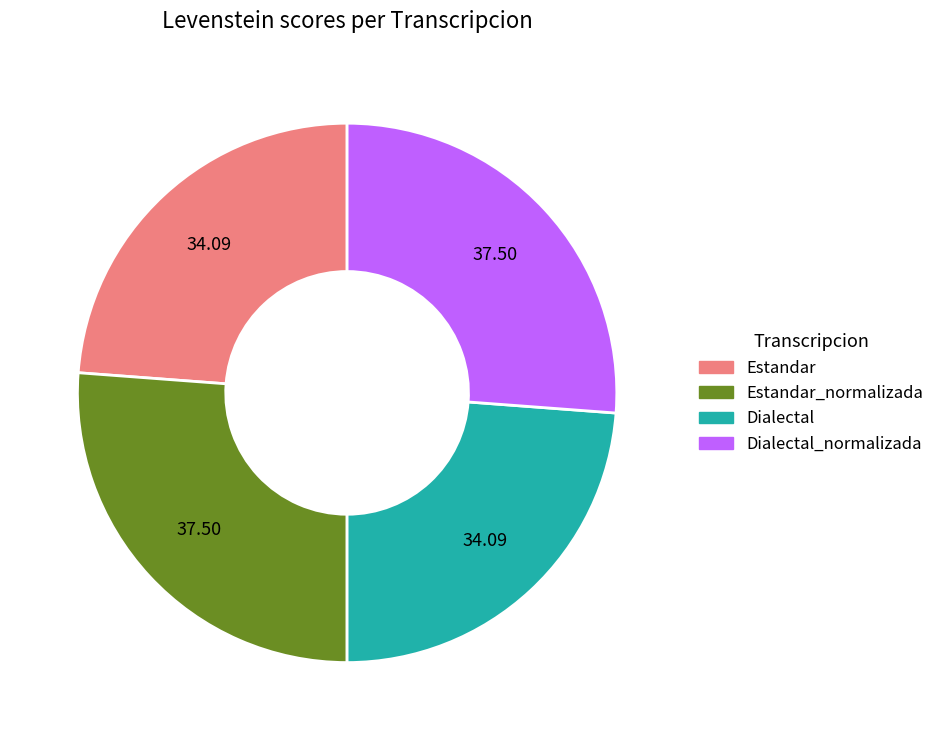

Is there a majority slice in this chart?

No